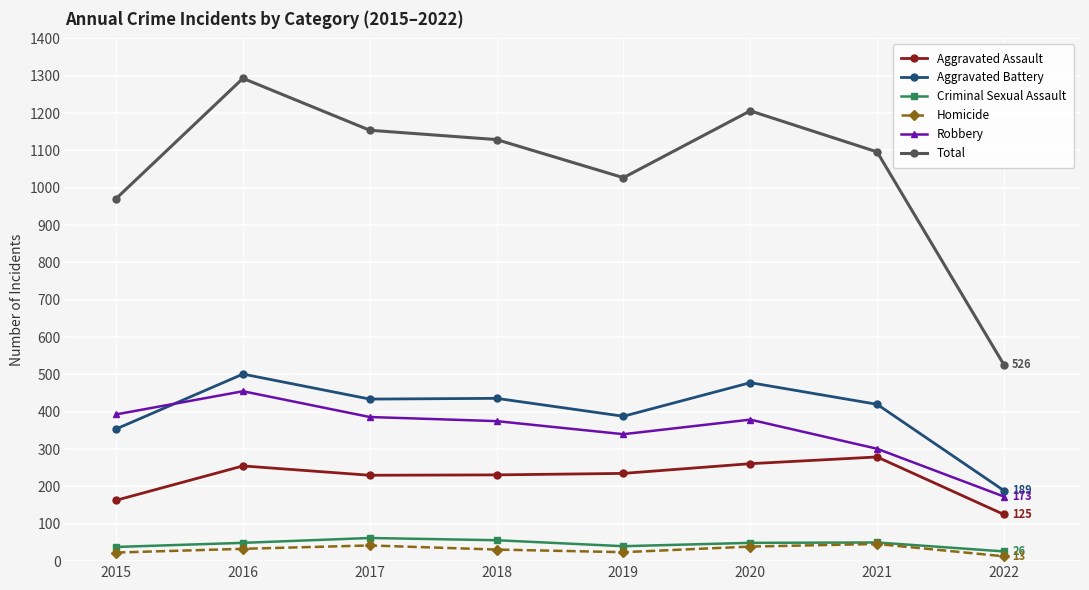

True or false: Criminal Sexual Assault and Aggravated Assault intersect in this chart.

False